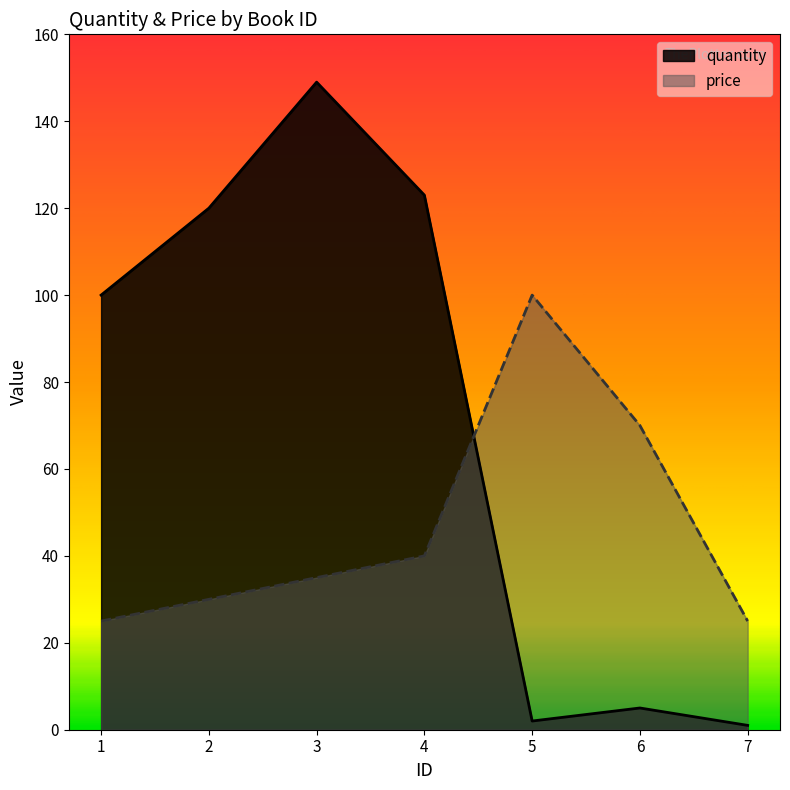

How many lines are shown in the chart?

2